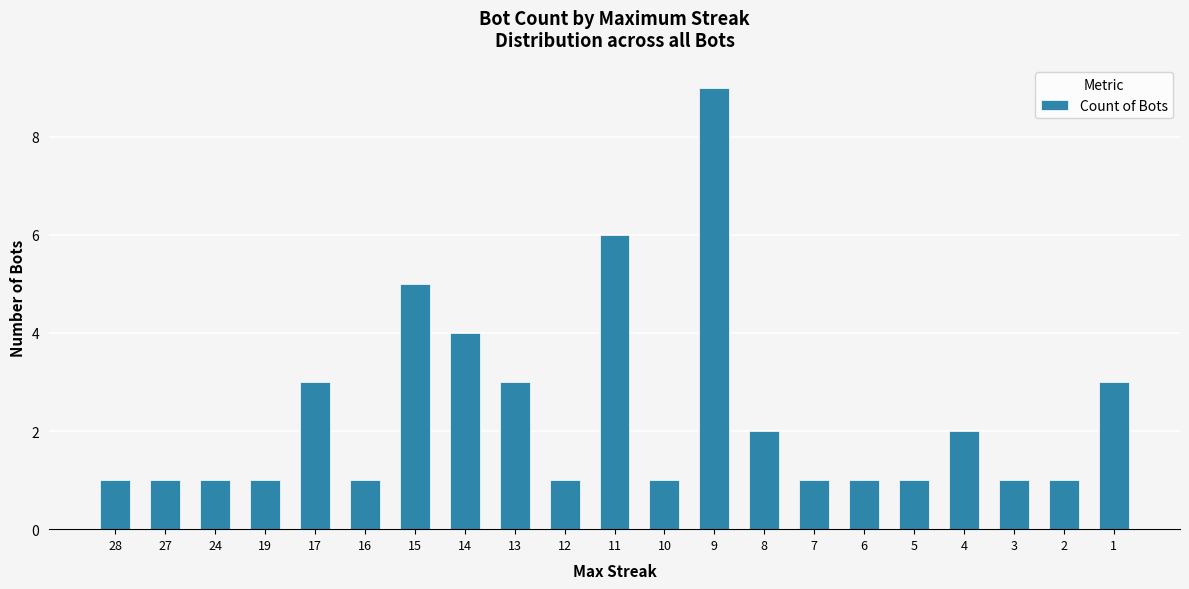

What is the difference between the maximum and minimum values?

8